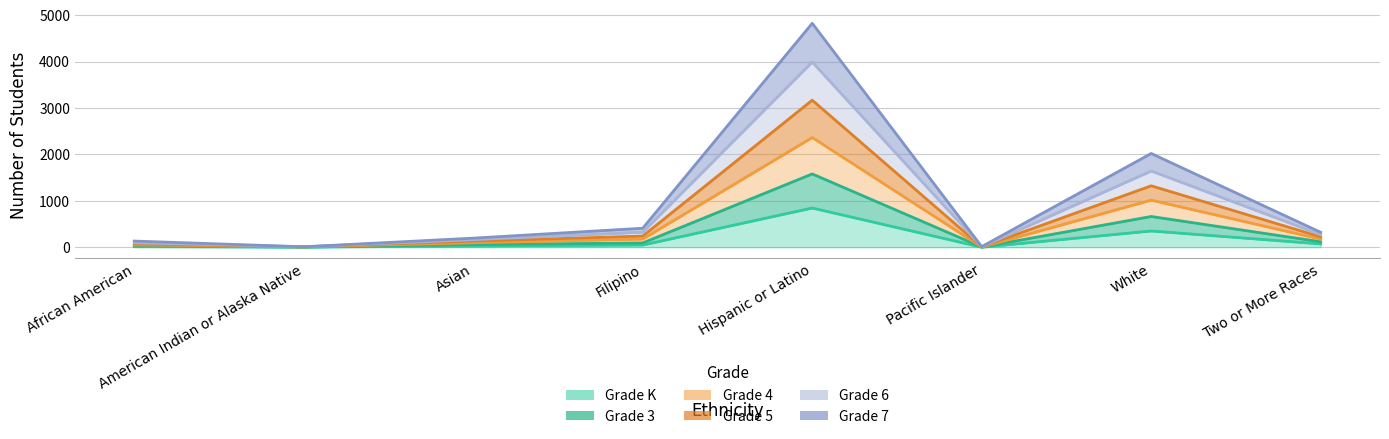

At which category is the sum across all series the highest?

Hispanic or Latino